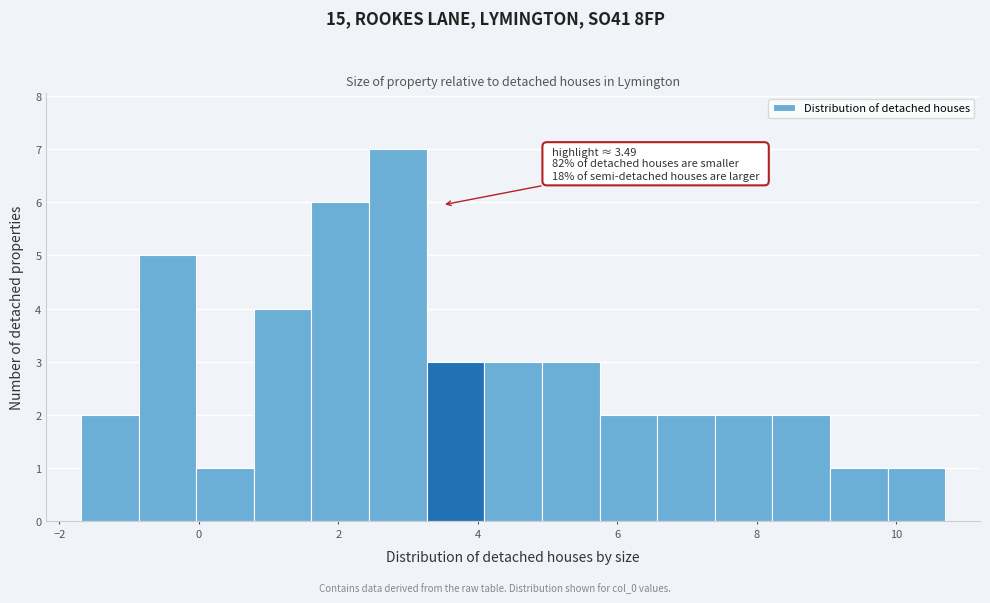

Over which range of the x-axis is the bar tallest?

2.4 to 3.2